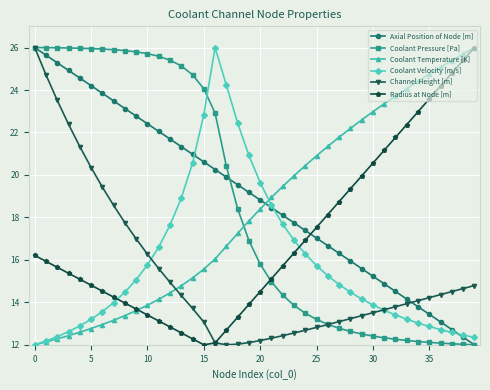

True or false: Coolant Temperature [K] and Channel Height [m] intersect in this chart.

True